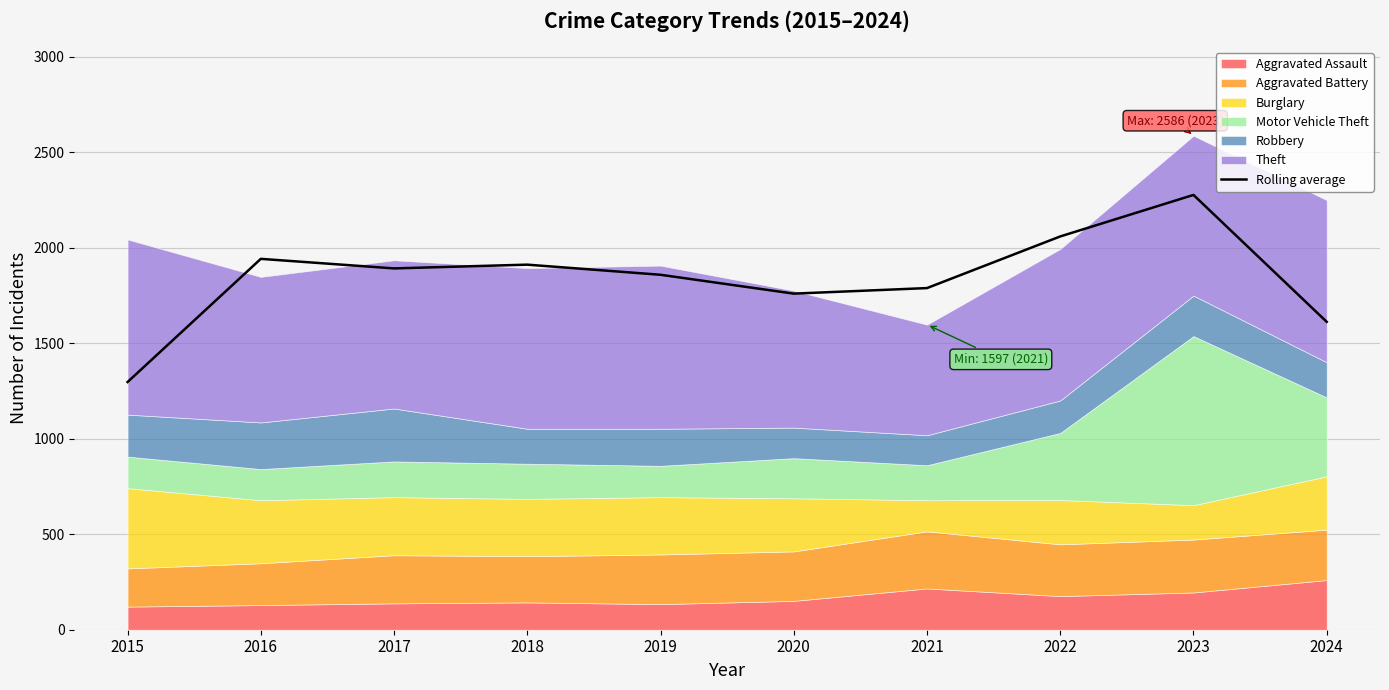

Is it true that Rolling average equals 2058.7 at 2022?

True